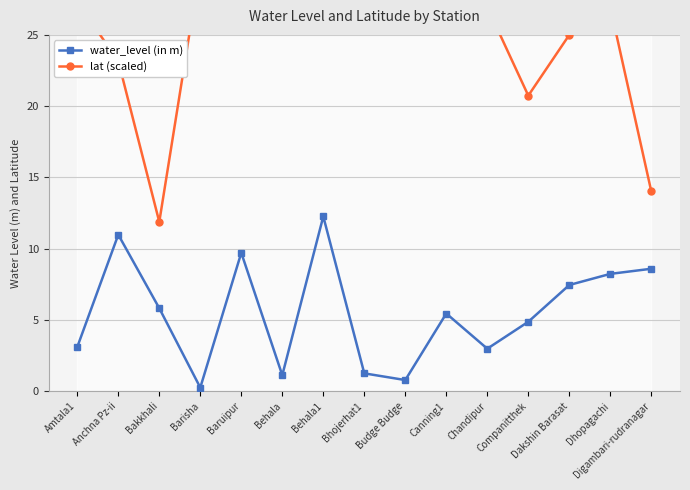

True or false: water_level (in m) has more than 2 interior local peaks.

True